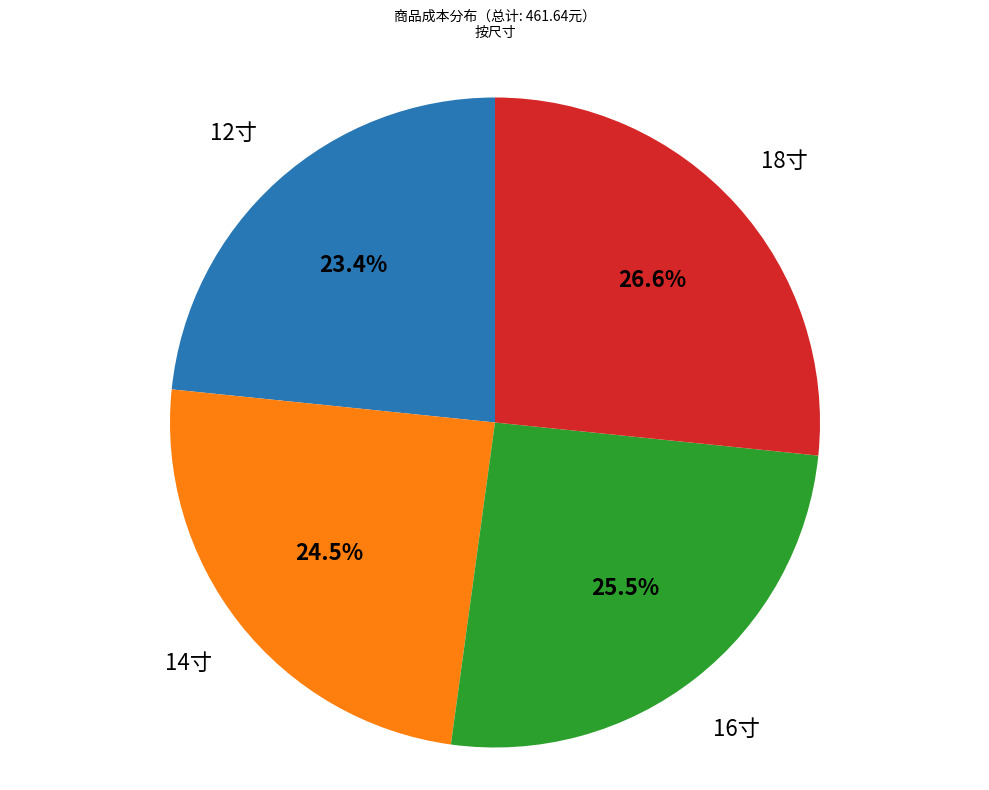

Is there a majority slice in this chart?

No